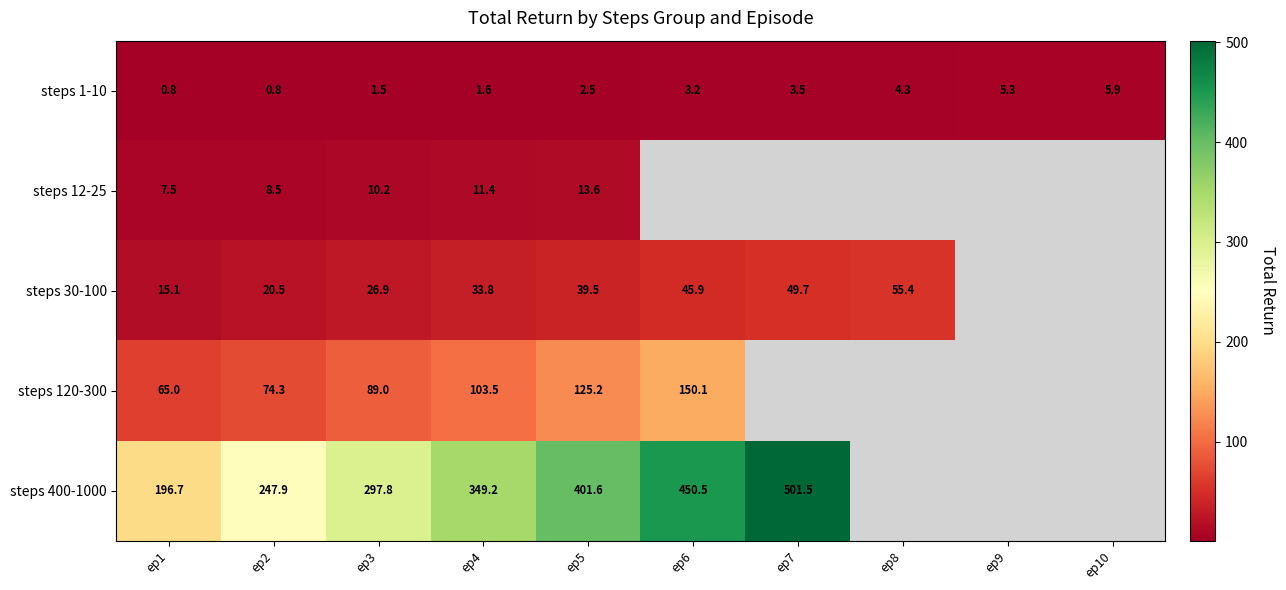

At which label does steps 1-10 reach its peak?

ep10